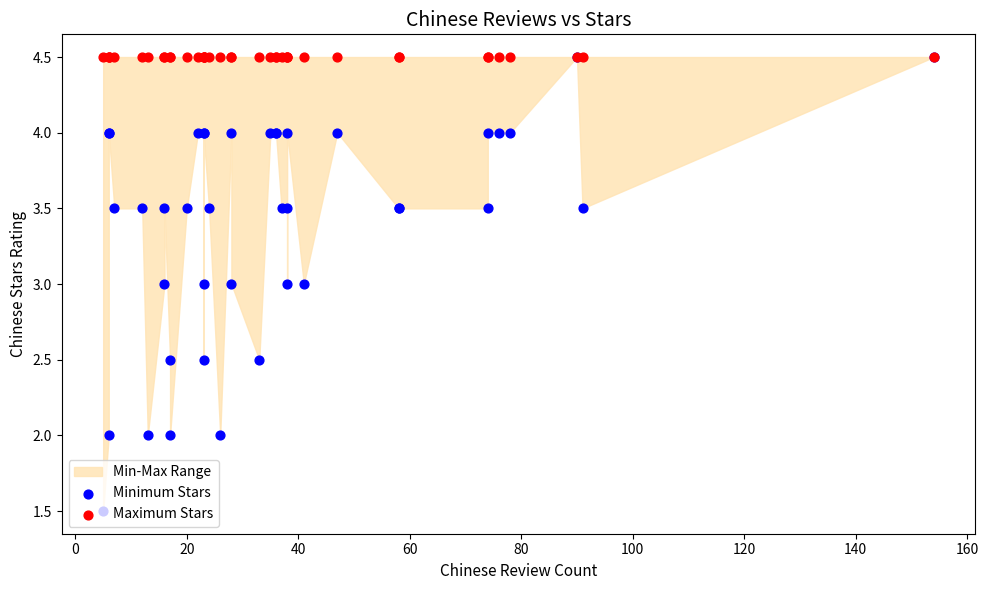

Which series contains the lowest Y value?

Minimum Stars